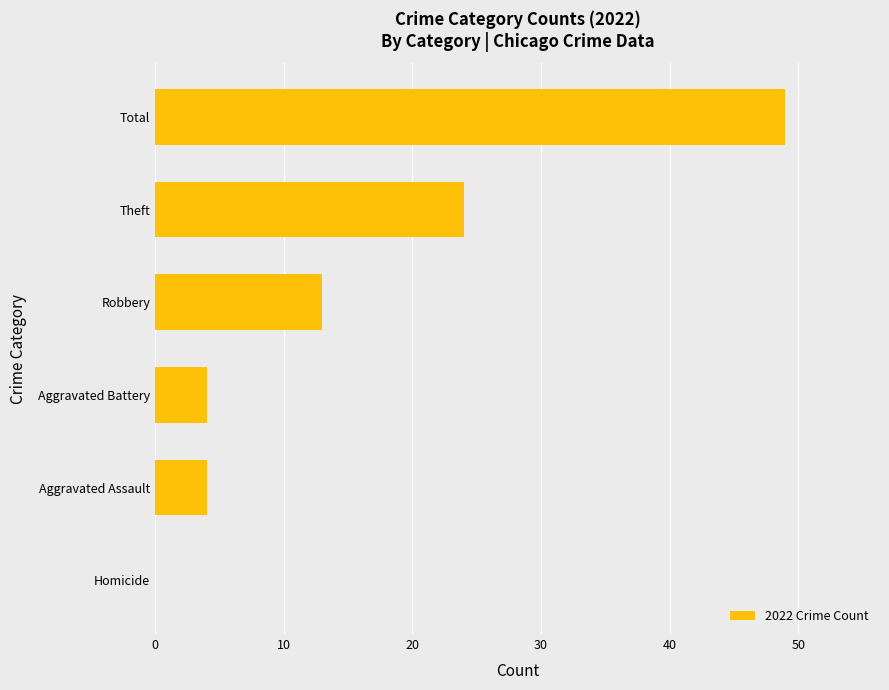

How many series are shown in this chart?

1